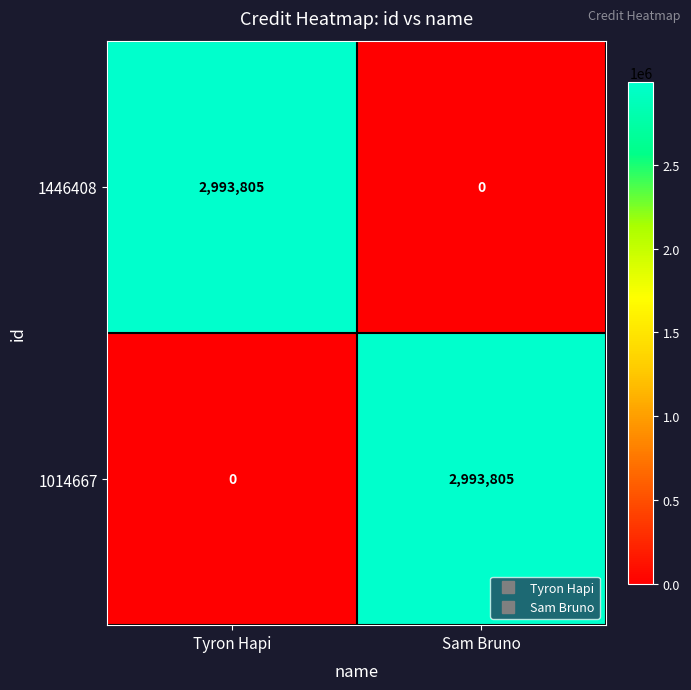

Reading left to right, list all the values displayed in this chart.

1446408: Tyron Hapi=2993805	Sam Bruno=0
1014667: Tyron Hapi=0	Sam Bruno=2993805